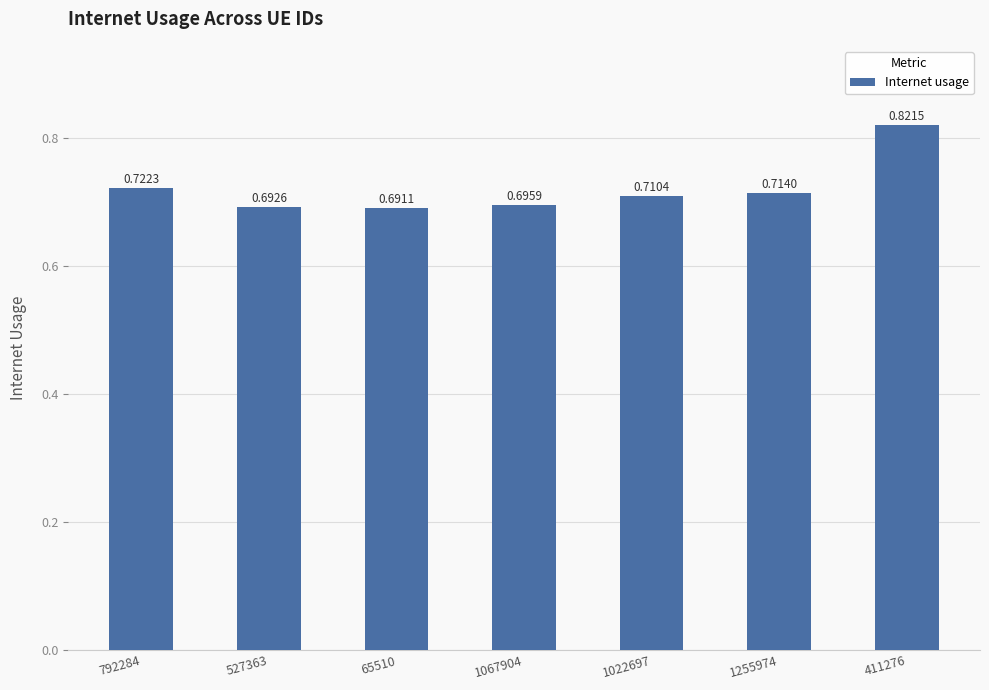

What is the change in value from 65510 to 411276?

+0.1